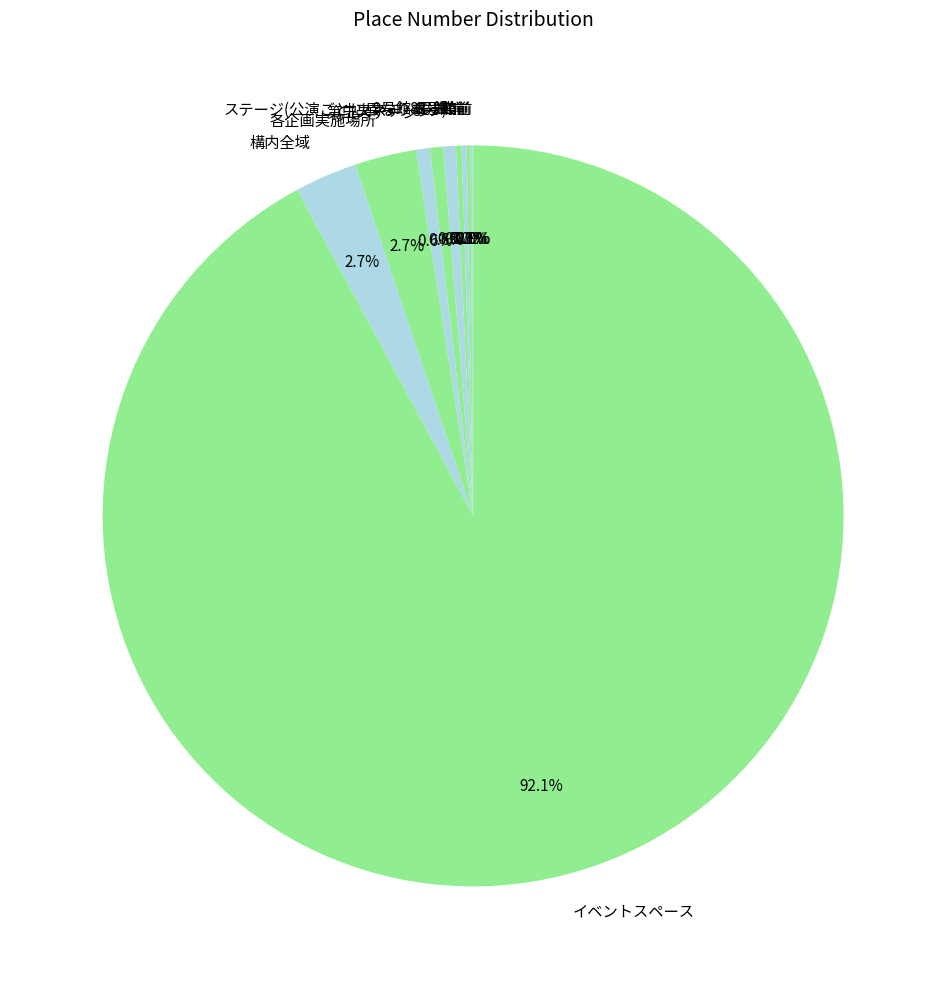

Combined, what portion of the pie is ステージ(公演ごとに異なります) and 各企画実施場所?

3.2%